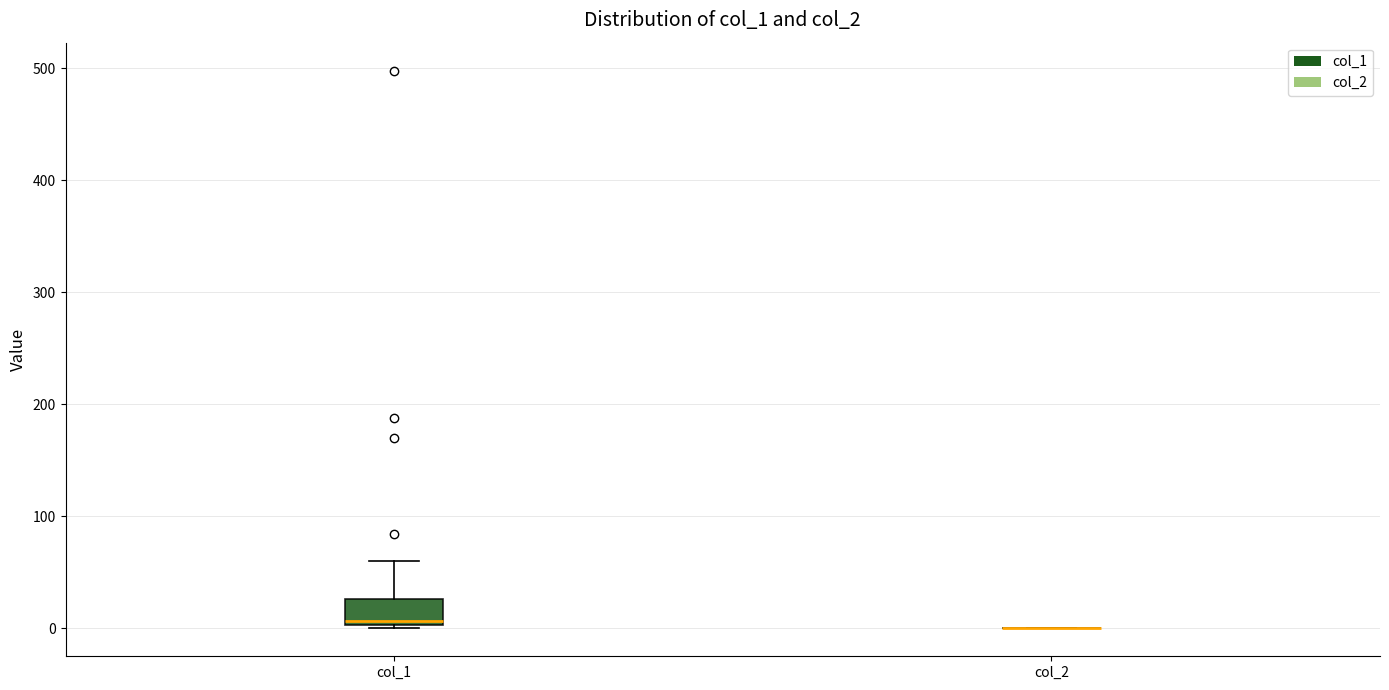

Reading left to right, transcribe this box plot: for each box, give where its median line is, the range the box spans, and where its two whiskers end, as read against the y-axis. The values are not printed on the chart, so give them approximately, as read against the axis.

col_1: median 10, box 0 to 30, whiskers 0 to 60
col_2: box collapsed to a line at 0, whiskers 0 to 0